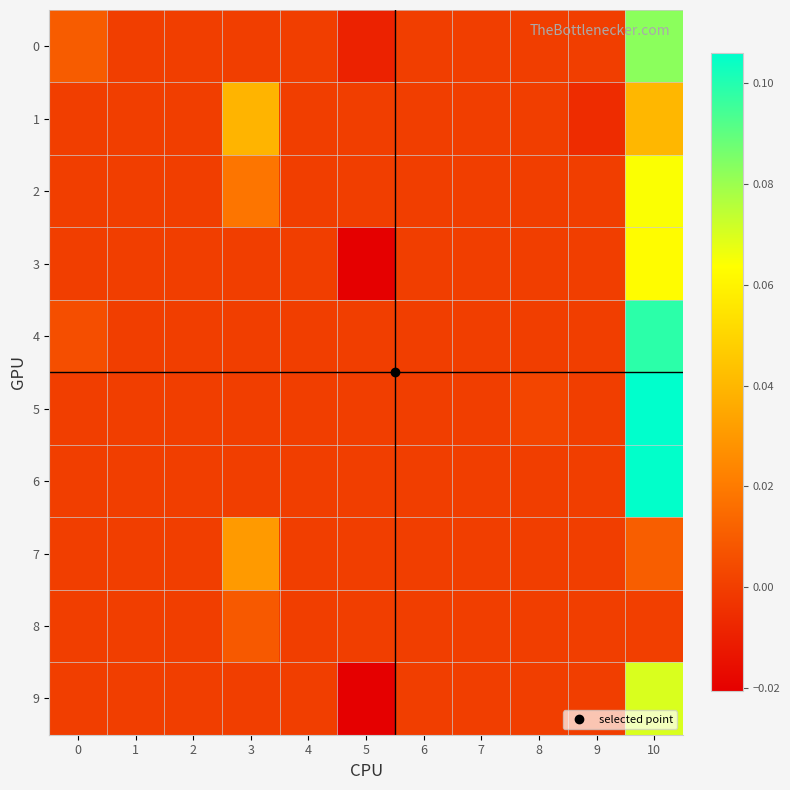

Count the number of data series in this chart.

10